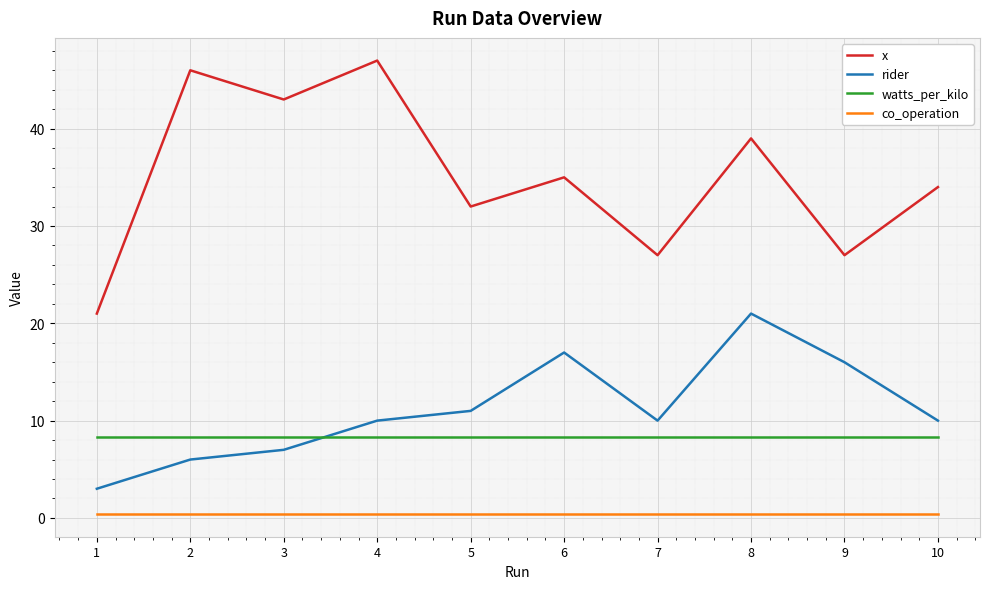

What are all the series names shown in the legend?

x, rider, watts_per_kilo, co_operation